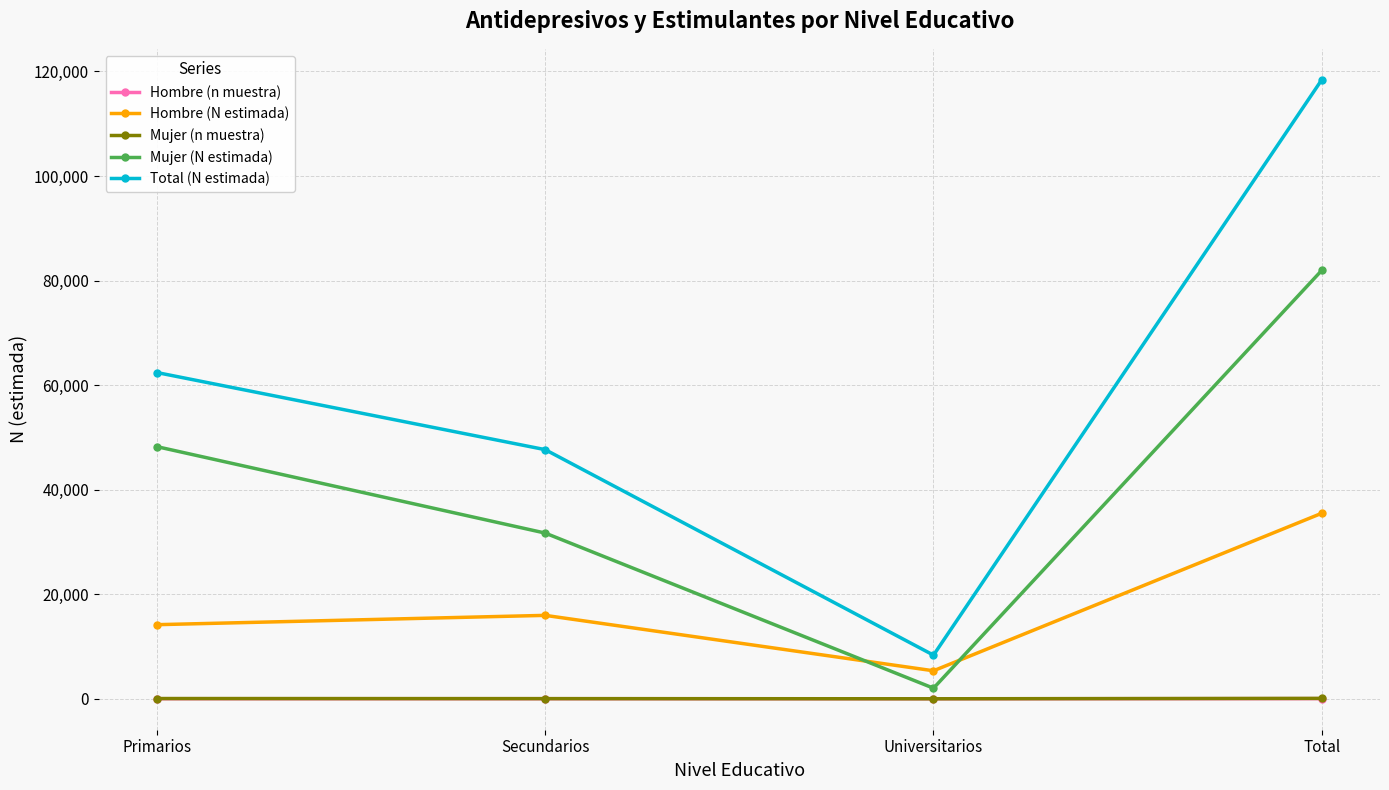

What is the difference between the maximum and minimum values in the Mujer (n muestra) series?

75